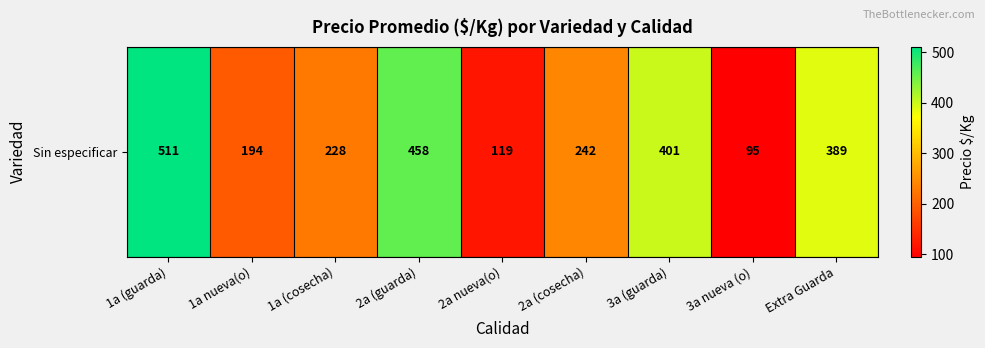

What is the difference between the second highest and minimum values?

363